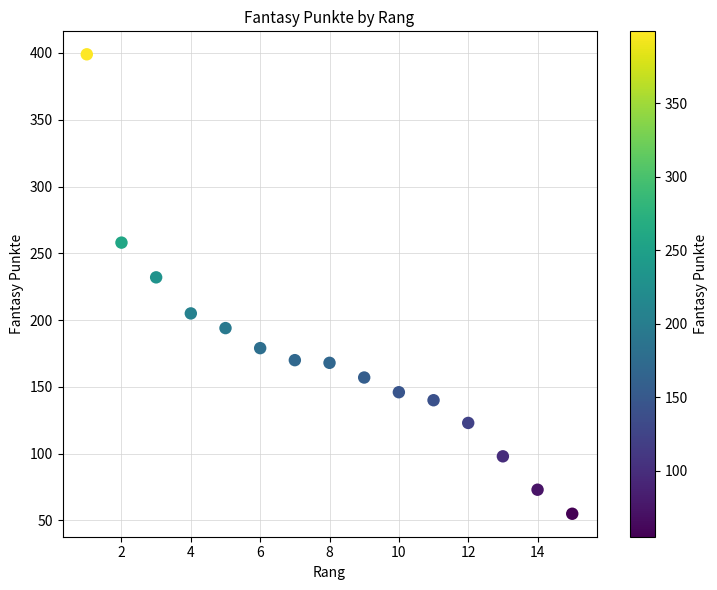

What Y value in the scatter plot is closest to 227?

232